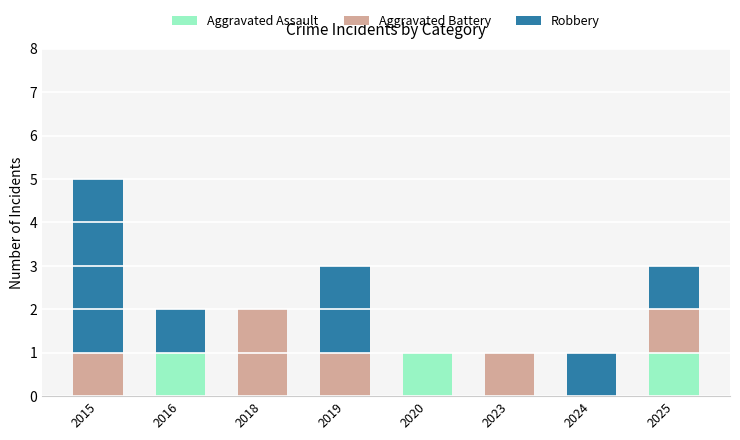

What are all the series names shown in the legend?

Aggravated Assault, Aggravated Battery, Robbery